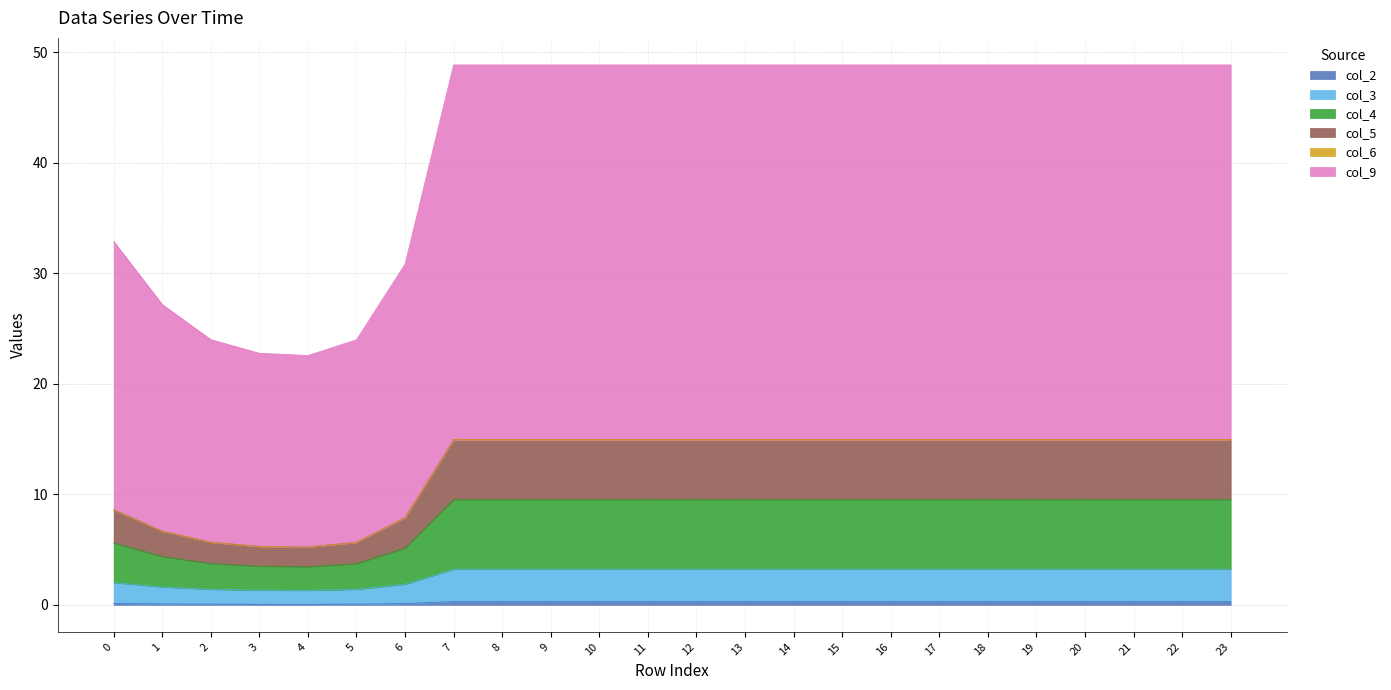

Is the value of col_3 at 8 greater than the value of col_4 at 7?

No